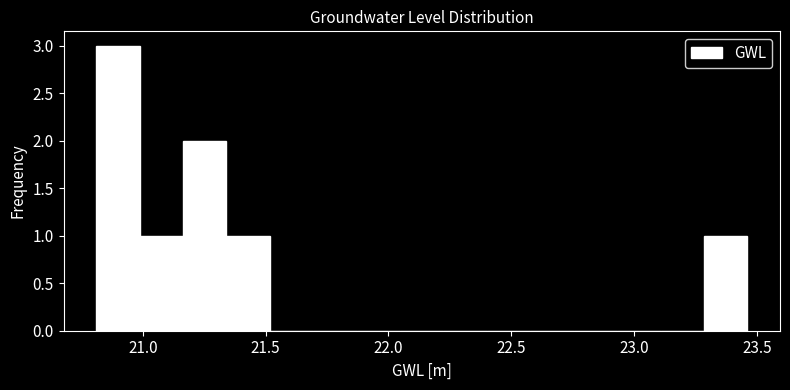

Around what value on the x-axis is the tallest bar? Give the approximate position of its centre, as read against the axis.

20.90